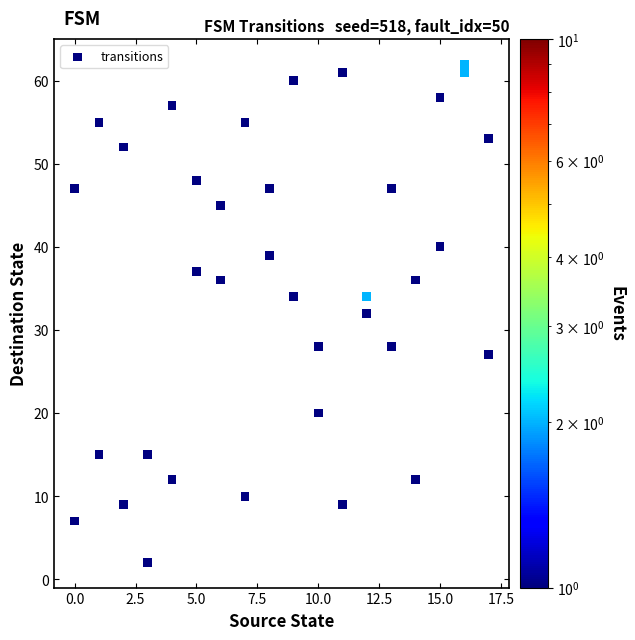

What is the range of X values (max minus min)?

17